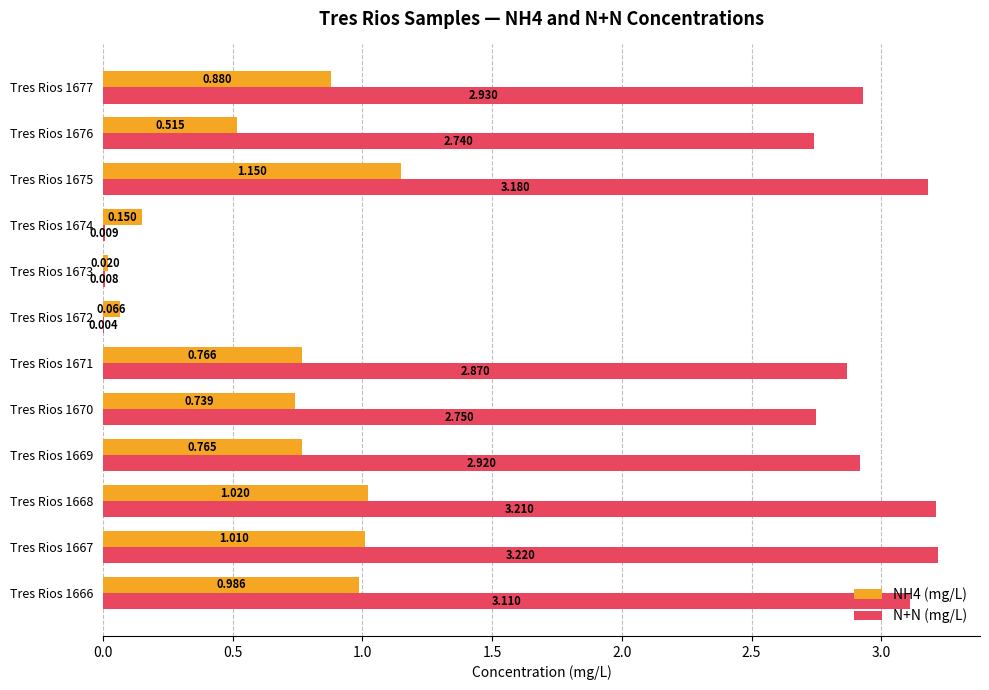

Count the number of data series in this chart.

2